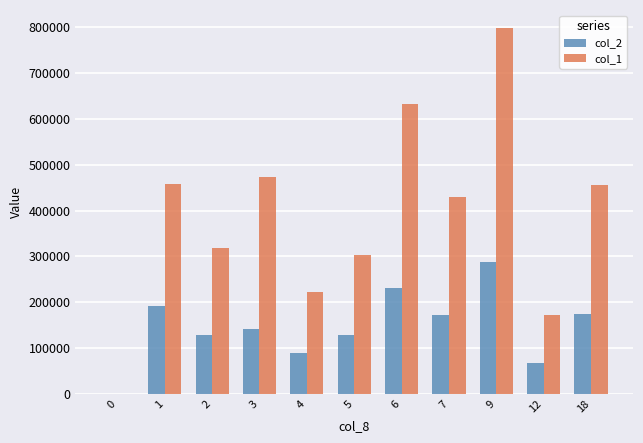

Read the col_1 value at 2, to the nearest 10.

319000